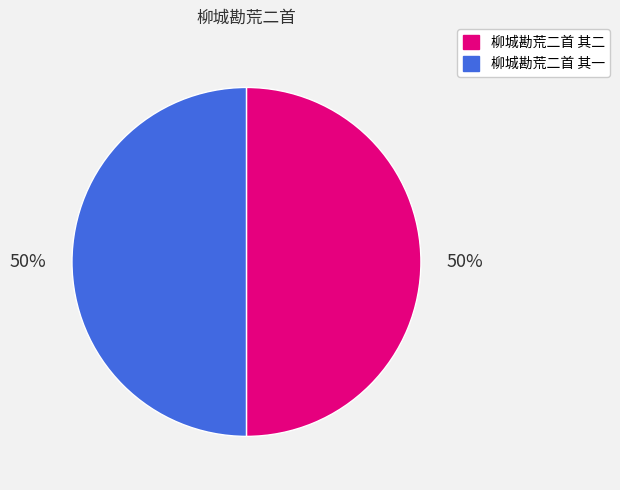

Count the number of slices in the pie.

2